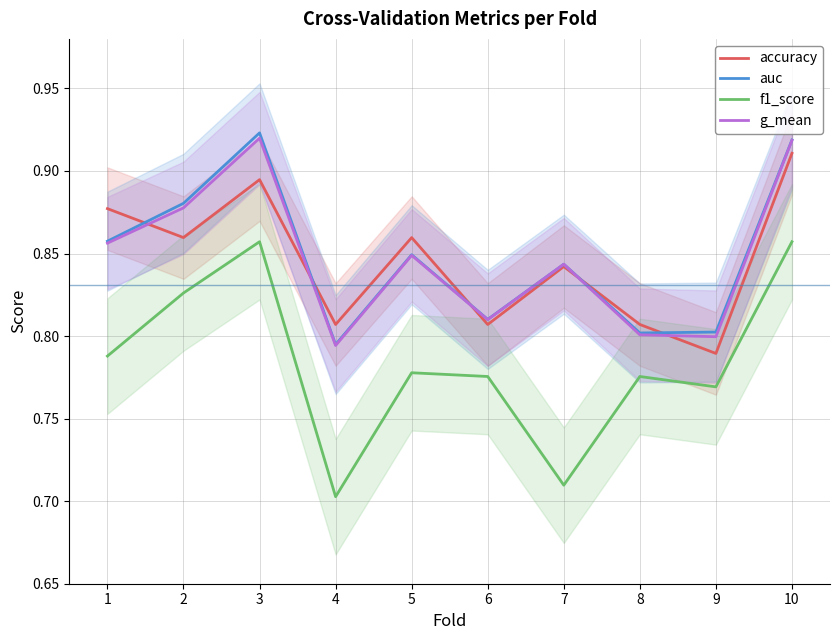

Where do accuracy and g_mean first cross each other?

1 and 2